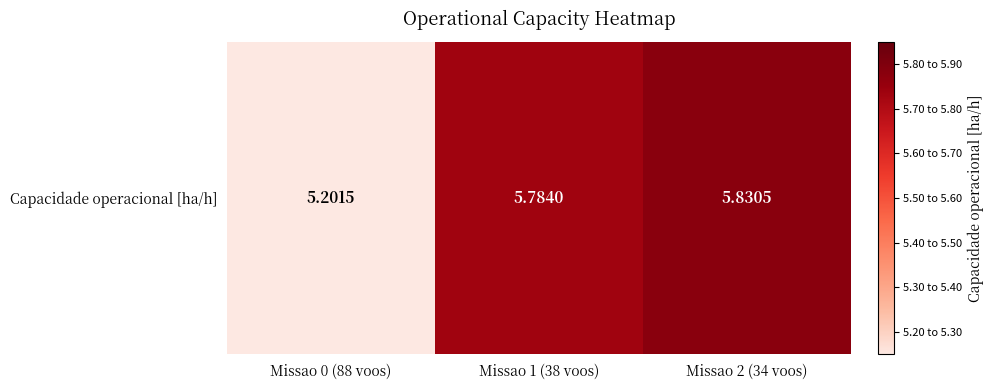

Reading left to right, transcribe all the data shown in this chart.

Missao 0 (88 voos)=5.2	Missao 1 (38 voos)=5.8	Missao 2 (34 voos)=5.8